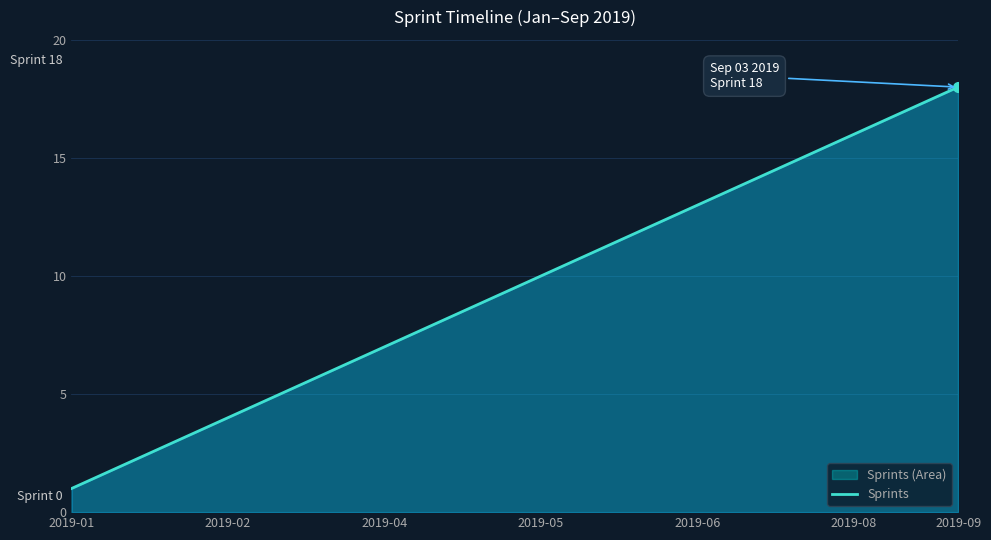

What is the difference between the values at 2019-02 and 2019-06?

9